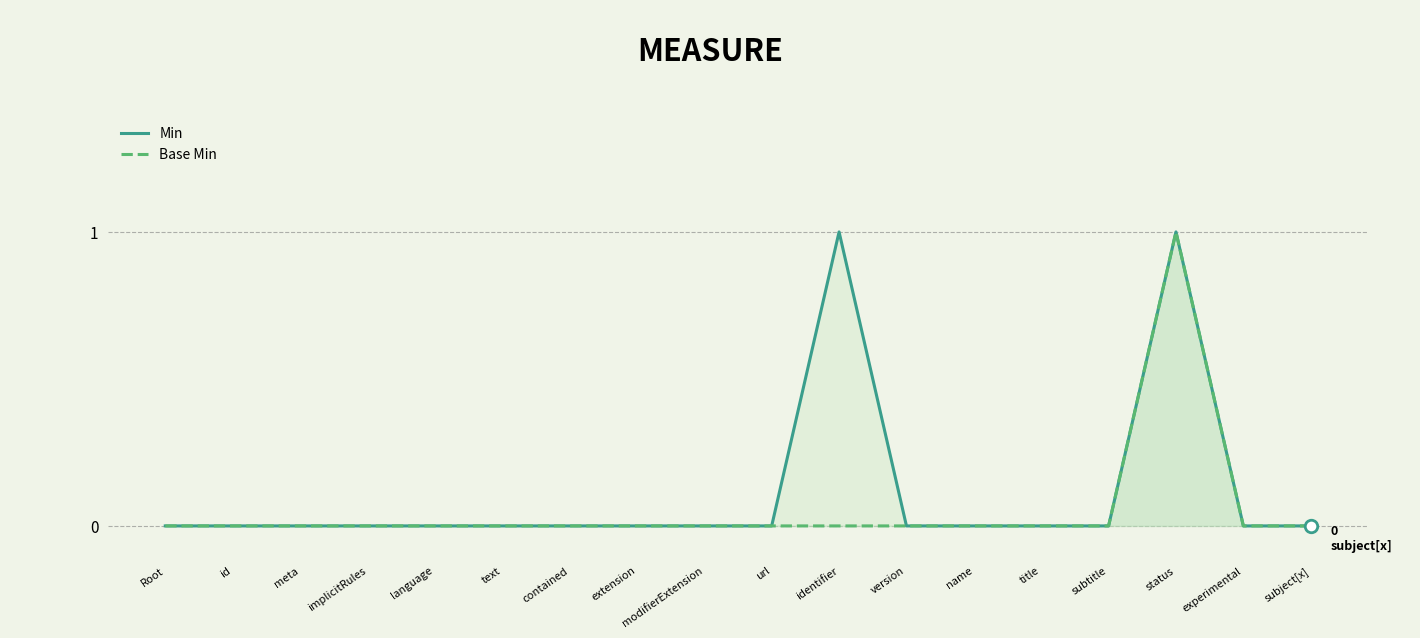

True or false: Min and Base Min intersect in this chart.

False